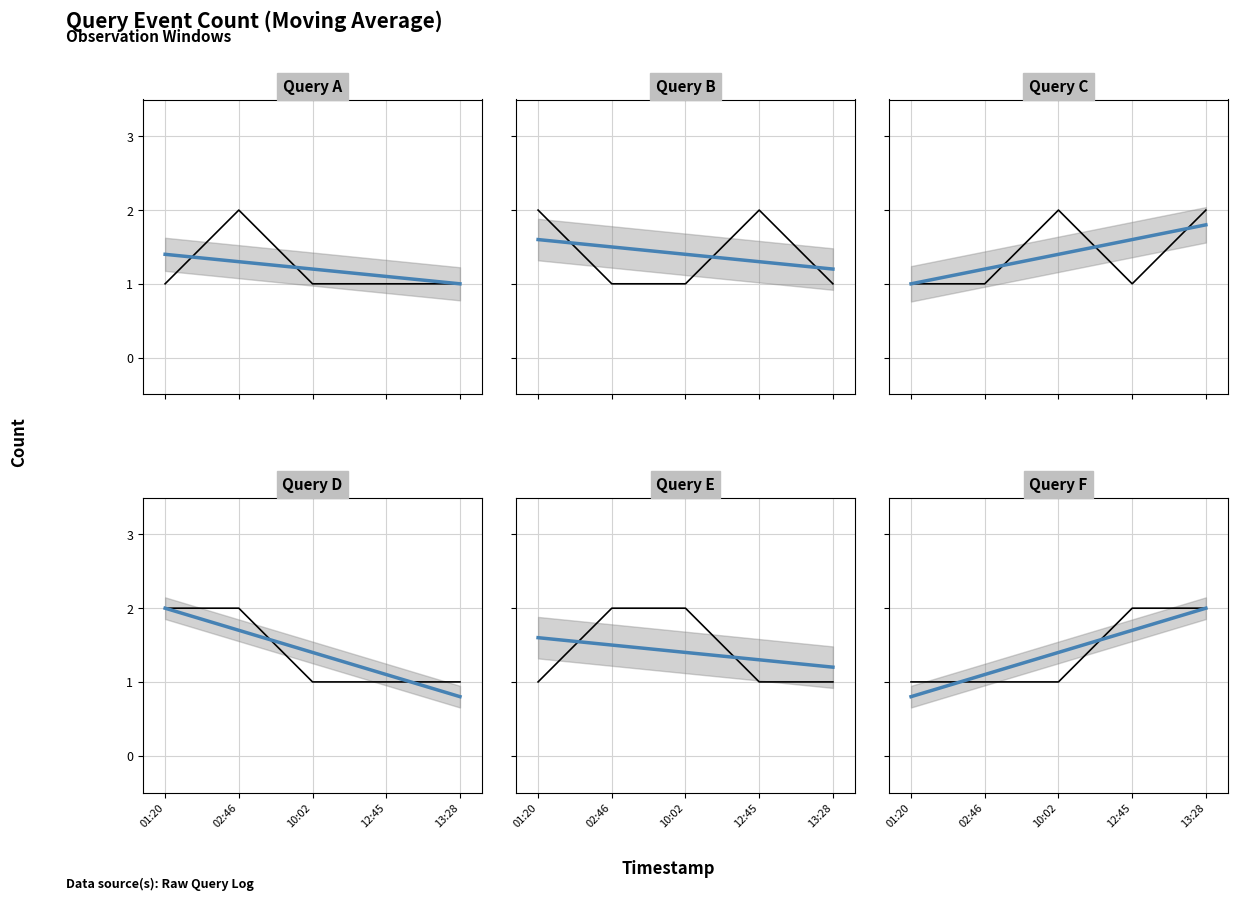

What is the sum of all Query C values?

7